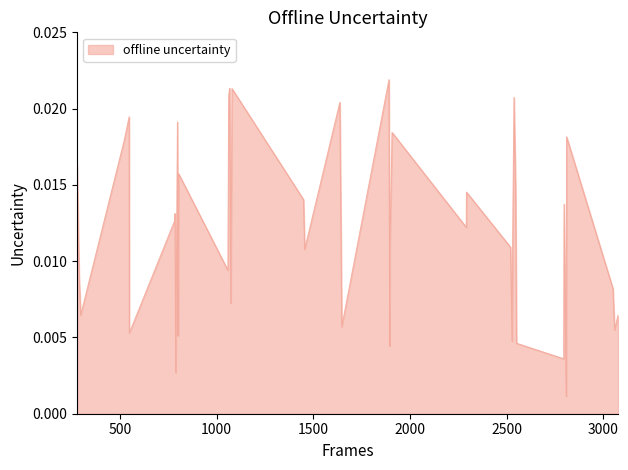

Rank the categories by value from lowest to highest.

2808.0, 788.0, 2795.0, 1895.0, 2551.0, 2528.0, 800.0, 548.0, 3058.0, 1647.0, 296.0, 3076.0, 1073.0, 3050.0, 288.0, 1058.0, 1455.0, 2520.0, 1896.0, 2531.0, 2291.0, 783.0, 784.0, 2797.0, 1449.0, 2292.0, 2546.0, 803.0, 278.0, 521.0, 2810.0, 1907.0, 797.0, 547.0, 1637.0, 2538.0, 1062.0, 1079.0, 1067.0, 1891.0